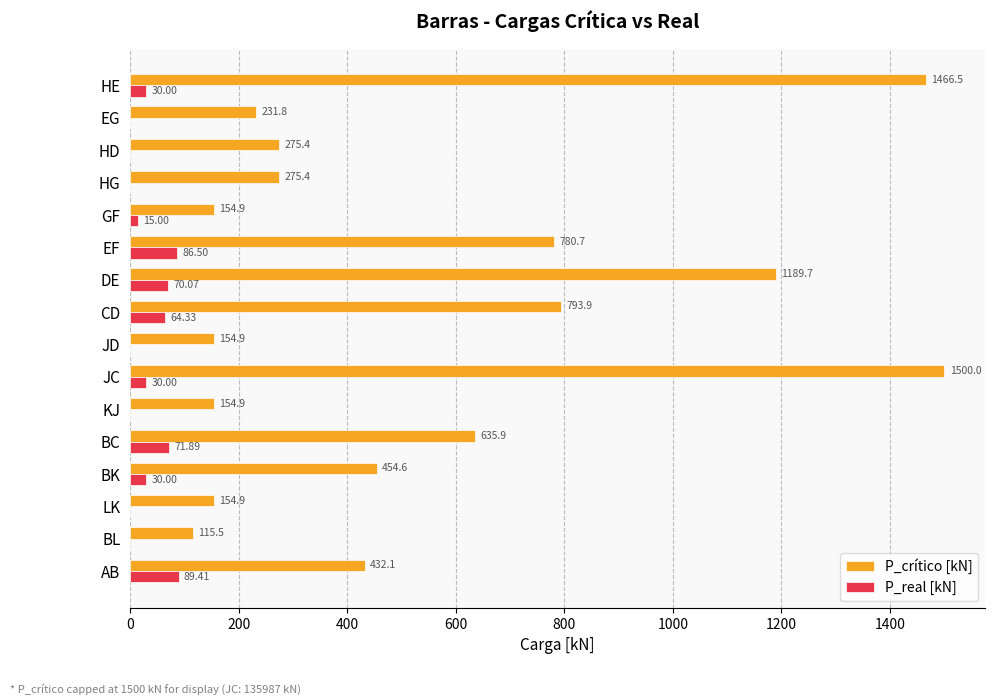

Which series has the largest total across all categories?

P_crítico [kN]